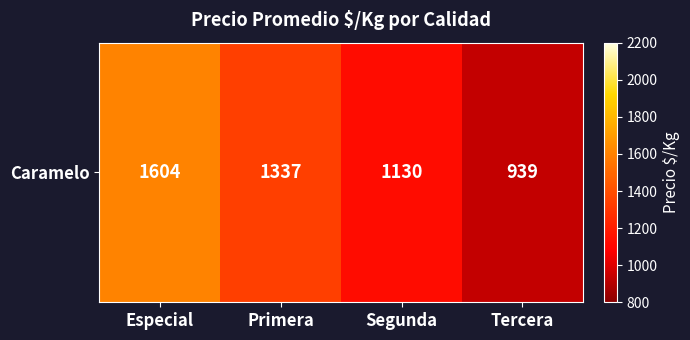

Approximately how many times larger is the value at Primera compared to Especial?

0.8